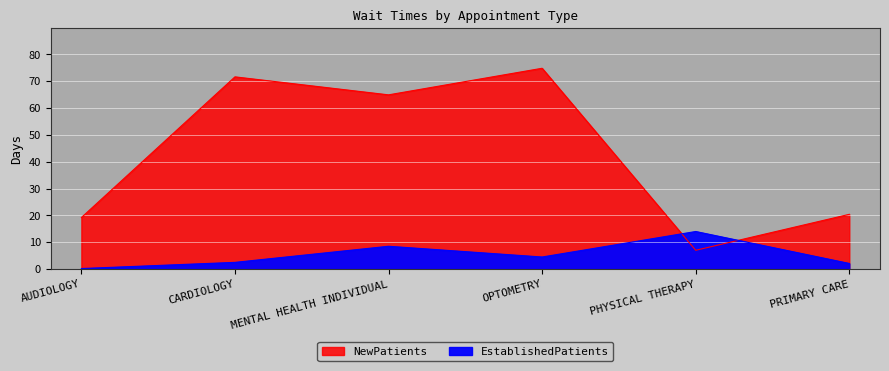

What are all the series names shown in the legend?

EstablishedPatients, NewPatients